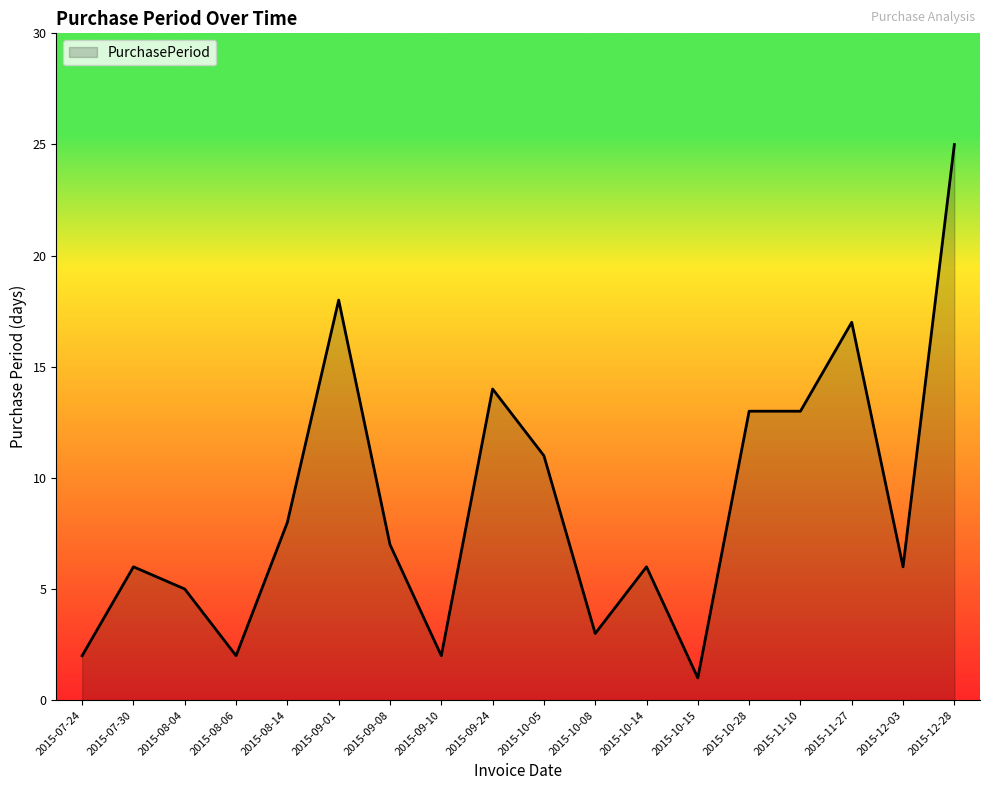

Reading left to right, list all the values displayed in this chart.

2	6	5	2	8	18	7	2	14	11	3	6	1	13	13	17	6	25